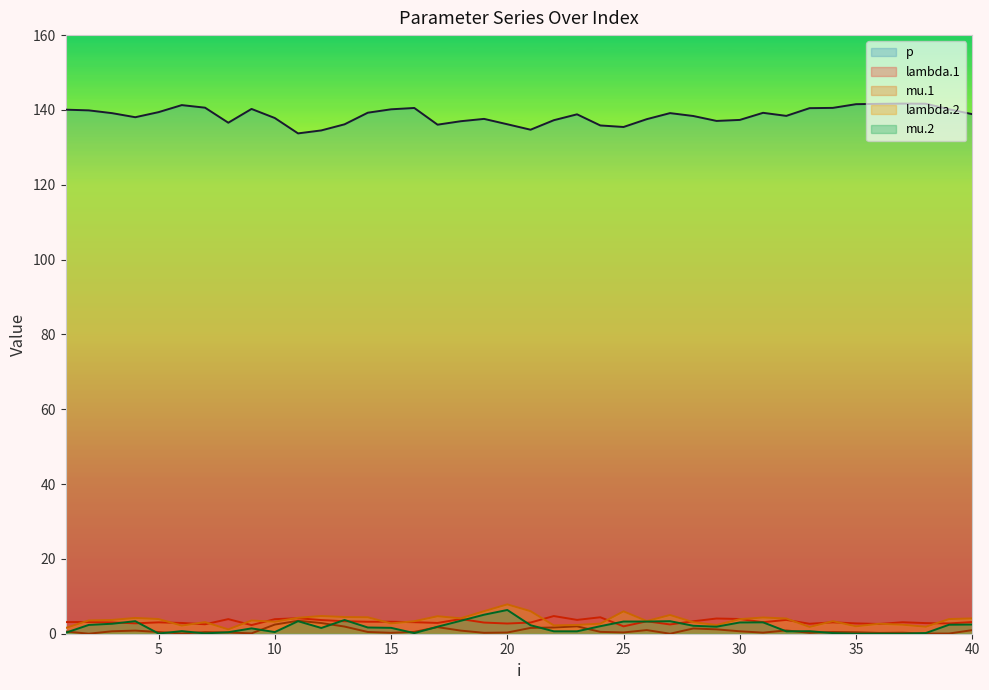

Which series has the widest spread of values?

p